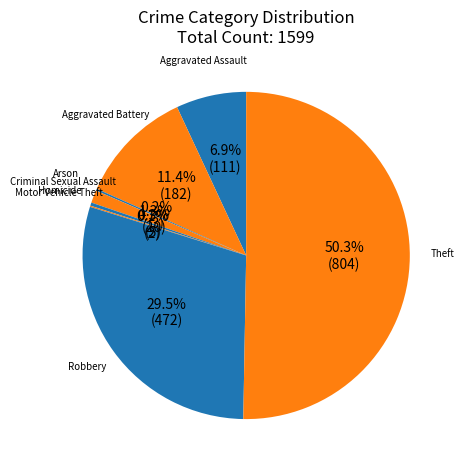

Which slice is the largest?

Theft